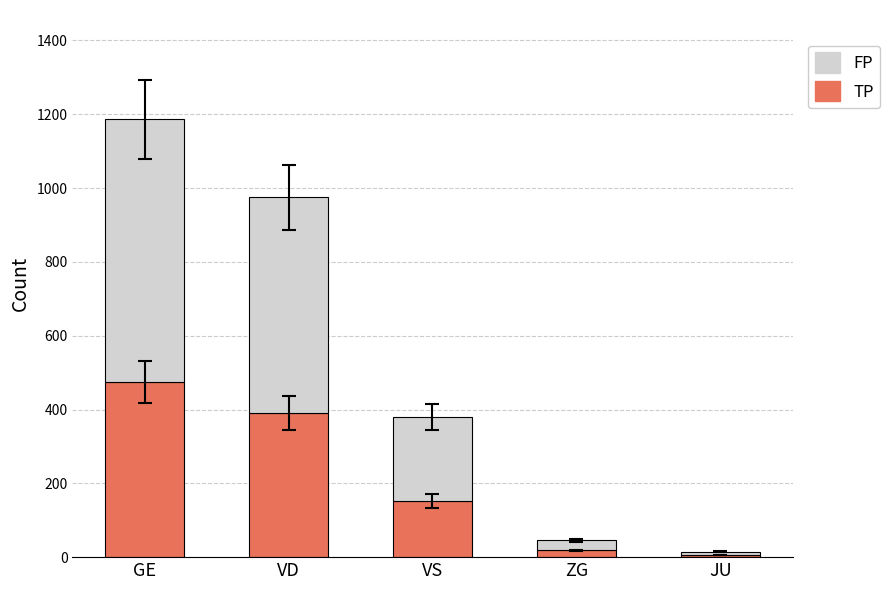

True or false: TP has a value of 766 at GE.

False